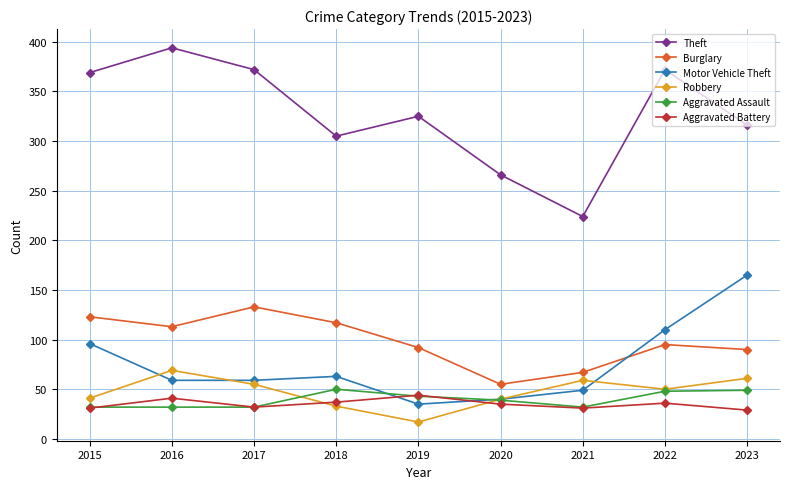

Read the Theft value at 2021, to the nearest 10.

220